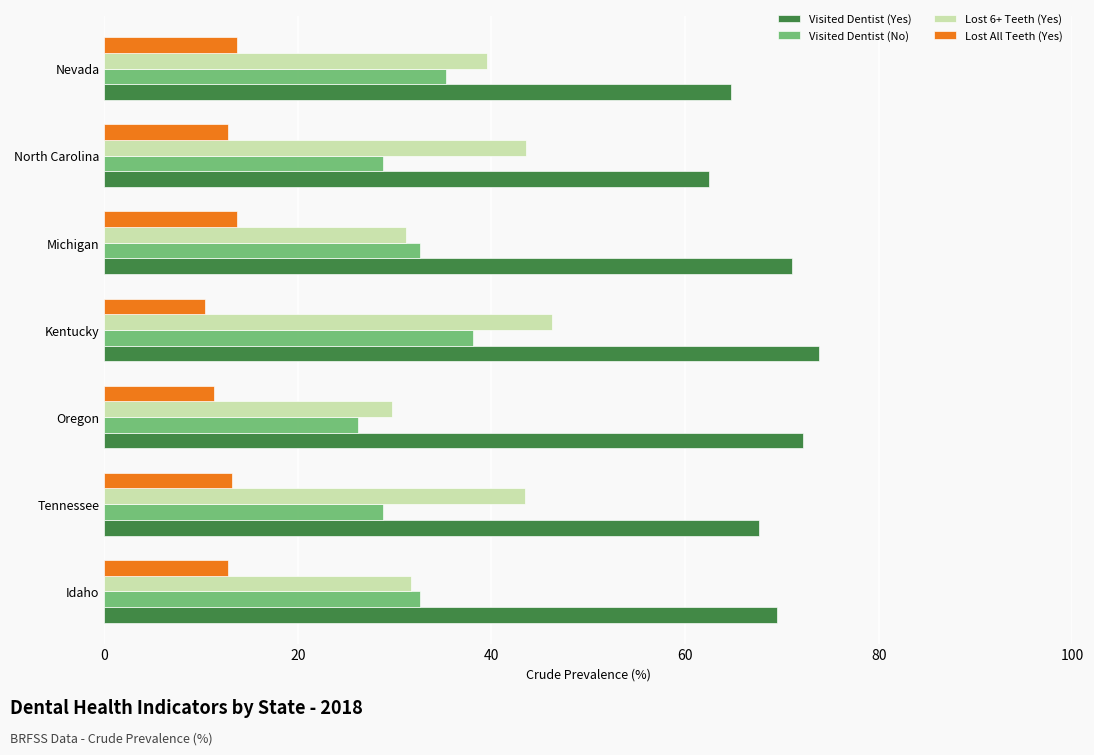

The value of Visited Dentist (No) at Michigan is 17.1. True or false?

False